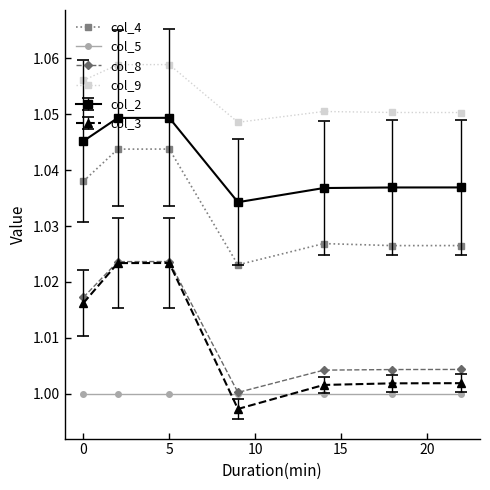

True or false: col_8 has more than 2 points higher than both neighbors.

False